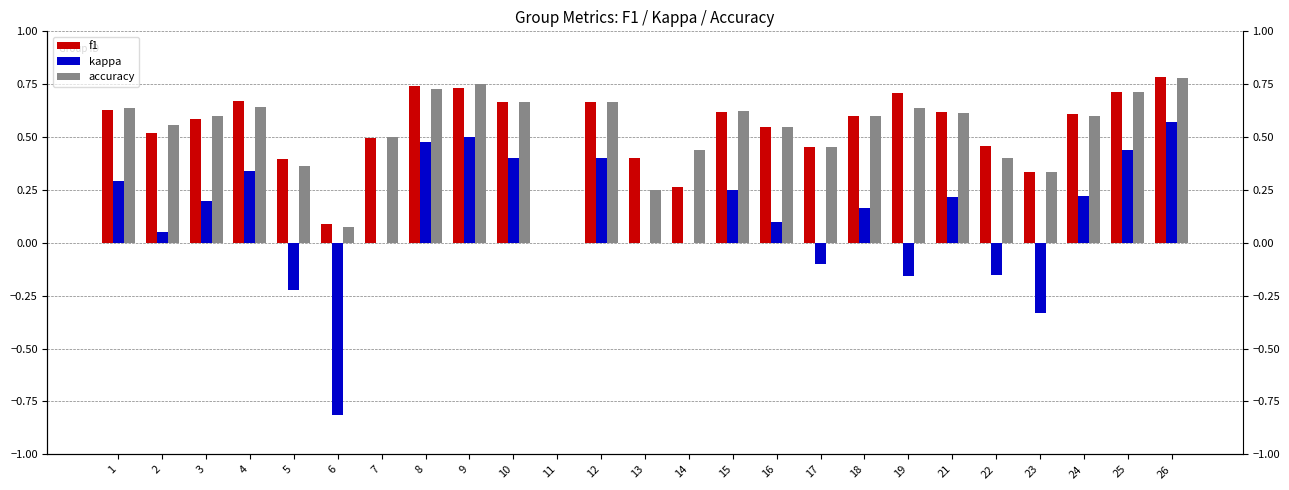

Which series changed the most between 13 and 24?

accuracy